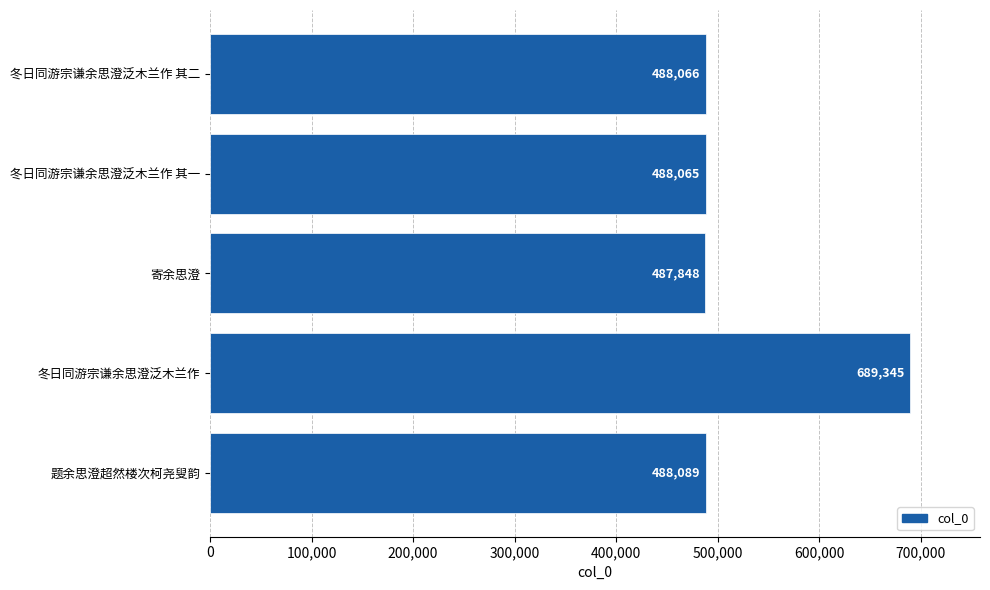

Reading top to bottom, list all the values displayed in this chart.

488066	488065	487848	689345	488089